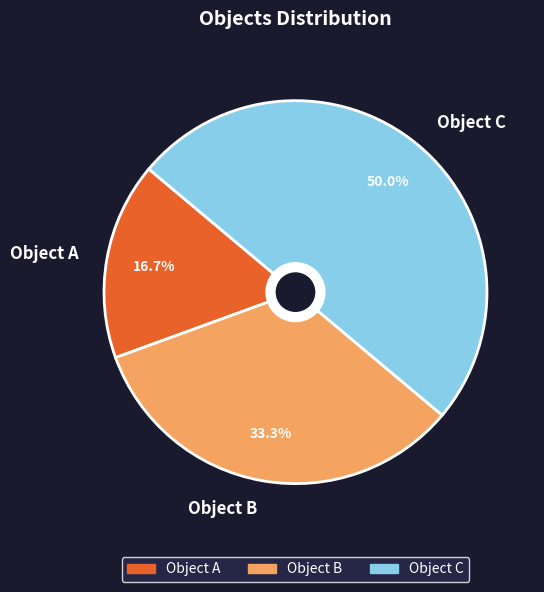

To the nearest percent, what is the difference between the largest and smallest slice percentages?

33%